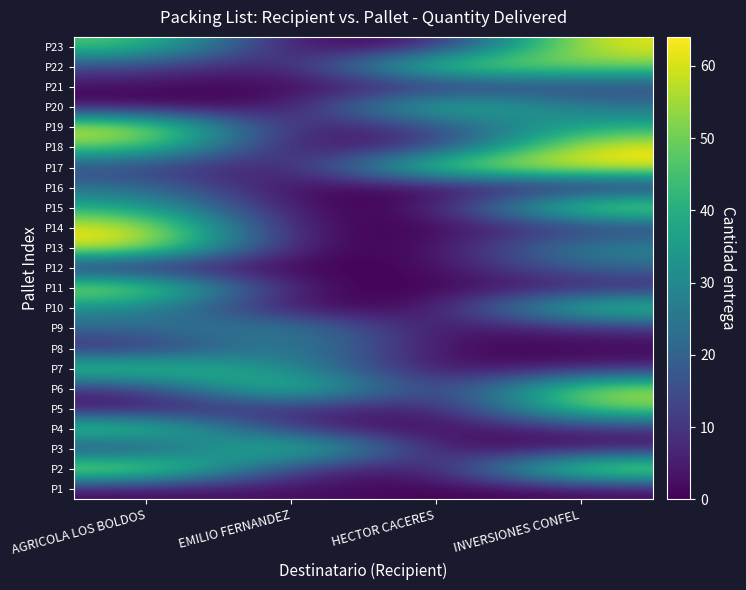

At AGRICOLA LOS BOLDOS, list the series in order from largest to smallest.

P13, P14, P2, P19, P11, P4, P18, P7, P23, P15, P10, P16, P9, P22, P17, P3, P6, P8, P12, P21, P1, P5, P20